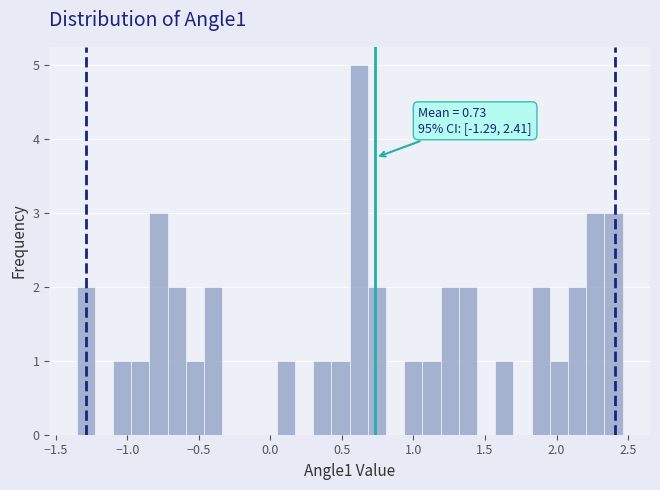

Around what value on the x-axis is the tallest bar? Give the approximate position of its centre, as read against the axis.

0.60